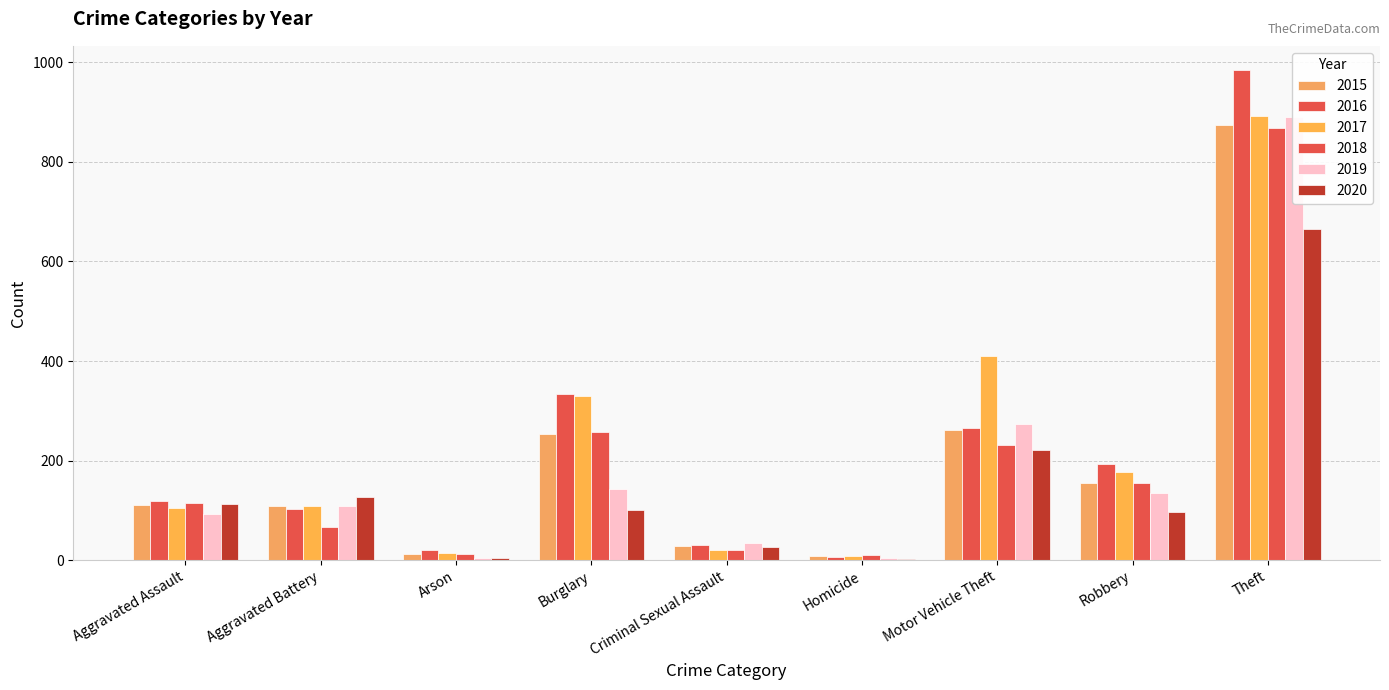

How many data points in 2018 are less than 115?

4